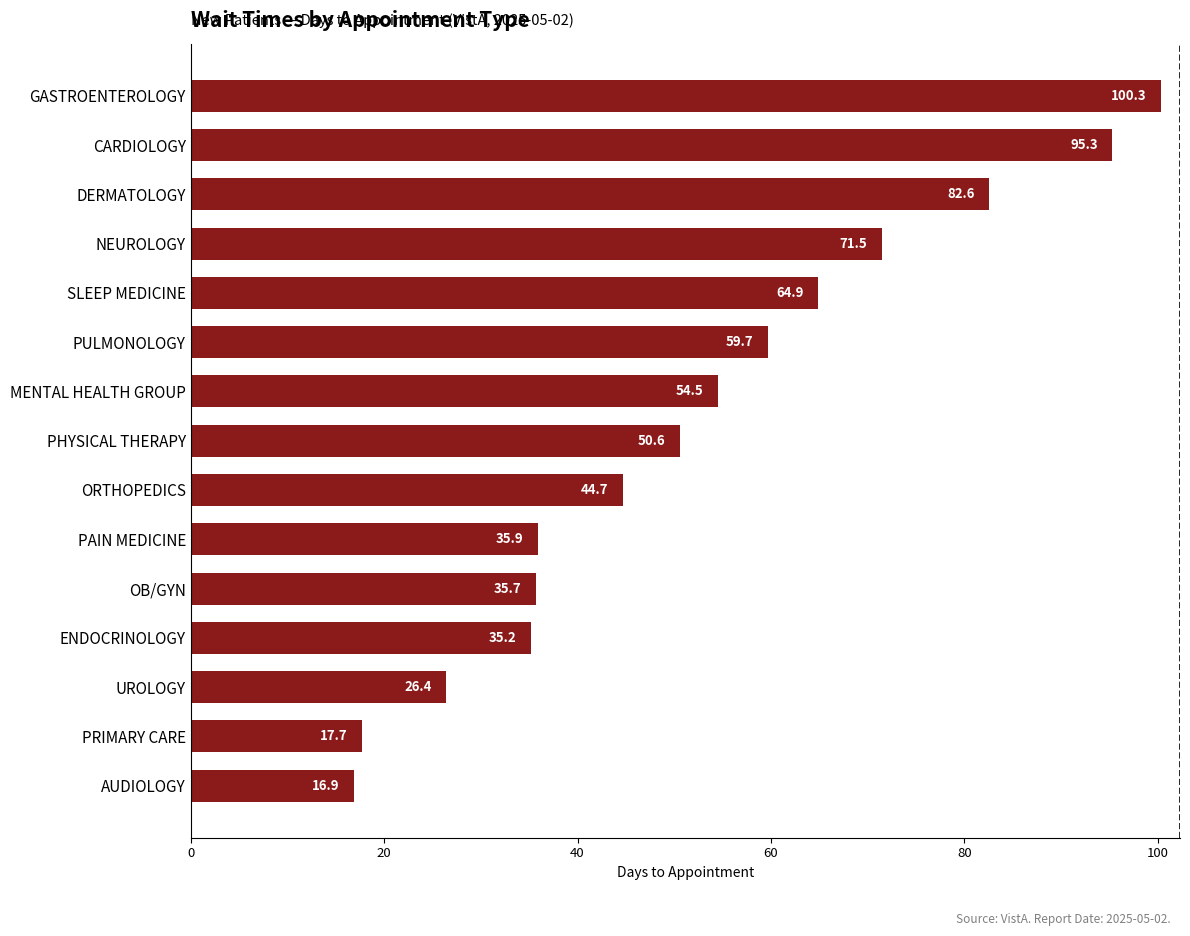

List the labels in order of value, smallest first.

AUDIOLOGY, PRIMARY CARE, UROLOGY, ENDOCRINOLOGY, OB/GYN, PAIN MEDICINE, ORTHOPEDICS, PHYSICAL THERAPY, MENTAL HEALTH GROUP, PULMONOLOGY, SLEEP MEDICINE, NEUROLOGY, DERMATOLOGY, CARDIOLOGY, GASTROENTEROLOGY